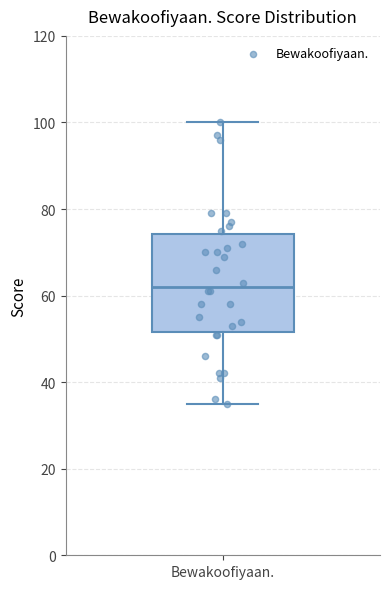

Read this box plot against the y-axis: the position of the median line, the range covered by the box, and the ends of both whiskers. The values are not printed on the chart, so give them approximately, as read against the axis.

median 62, box 52 to 74, whiskers 36 to 100